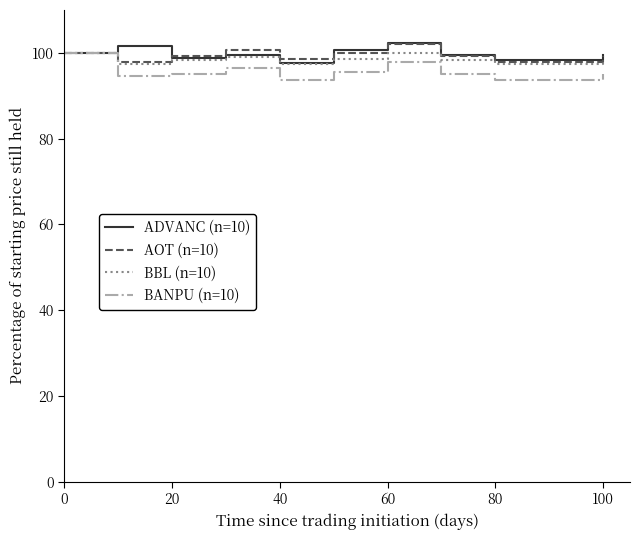

What is the minimum value for ADVANC (n=10)?

97.8